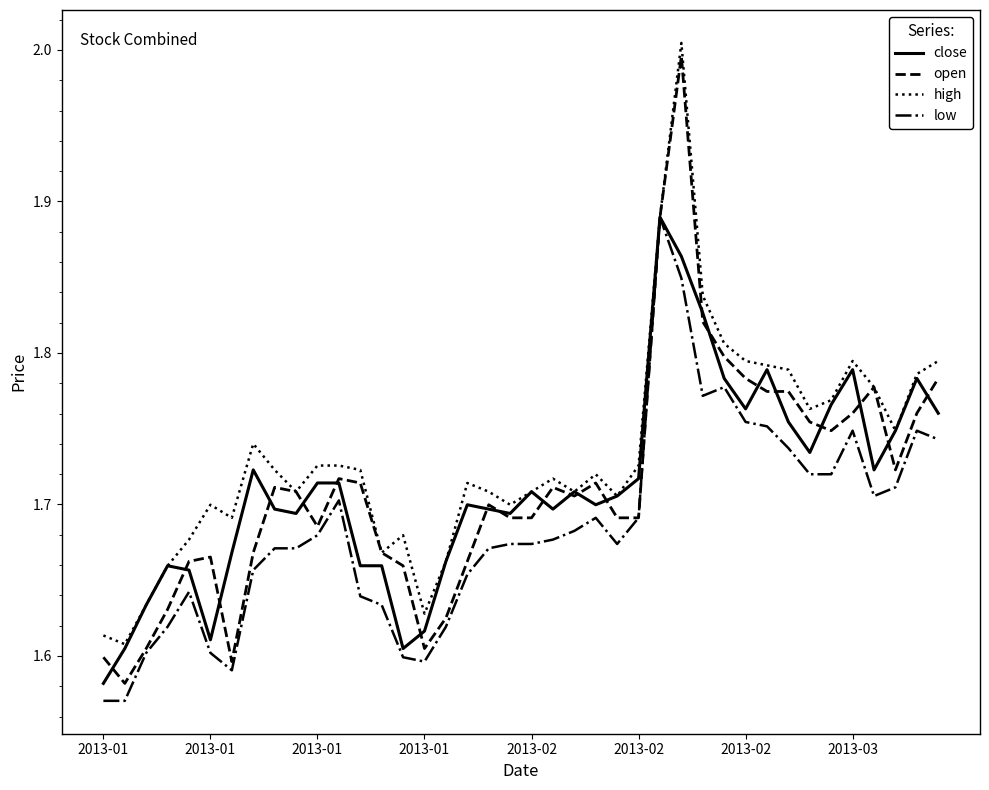

What is the highest value of the high series?

2.0